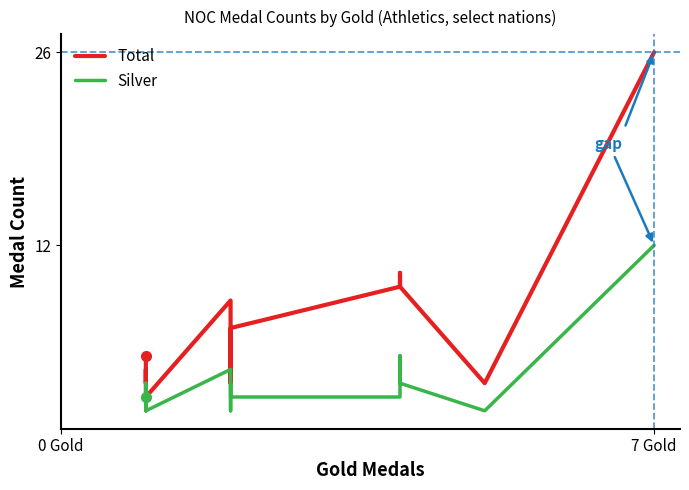

True or false: Silver has more than 1 interior local peaks.

True